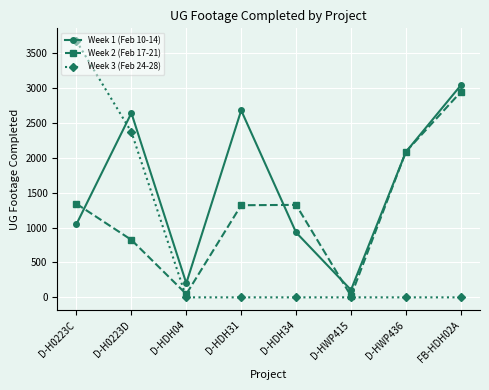

How many interior local valleys does the Week 2 (Feb 17-21) series have?

2